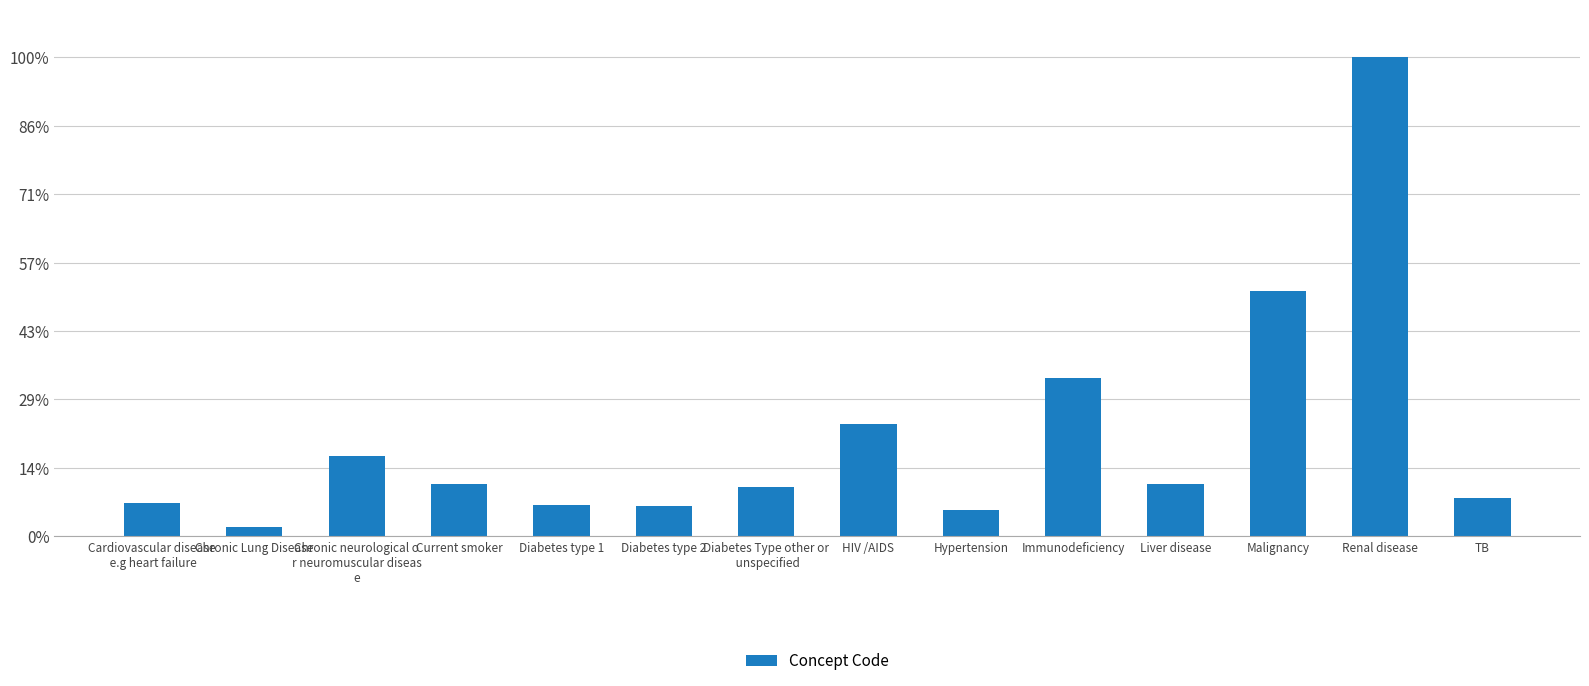

Reading right to left, transcribe all the data shown in this chart.

0.1	1.0	0.5	0.1	0.3	0.1	0.2	0.1	0.1	0.1	0.1	0.2	0.0	0.1